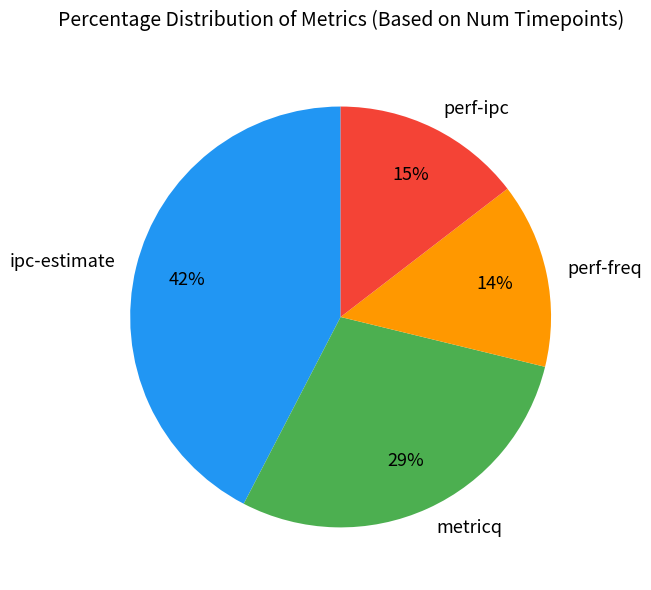

Is there a majority slice in this chart?

No